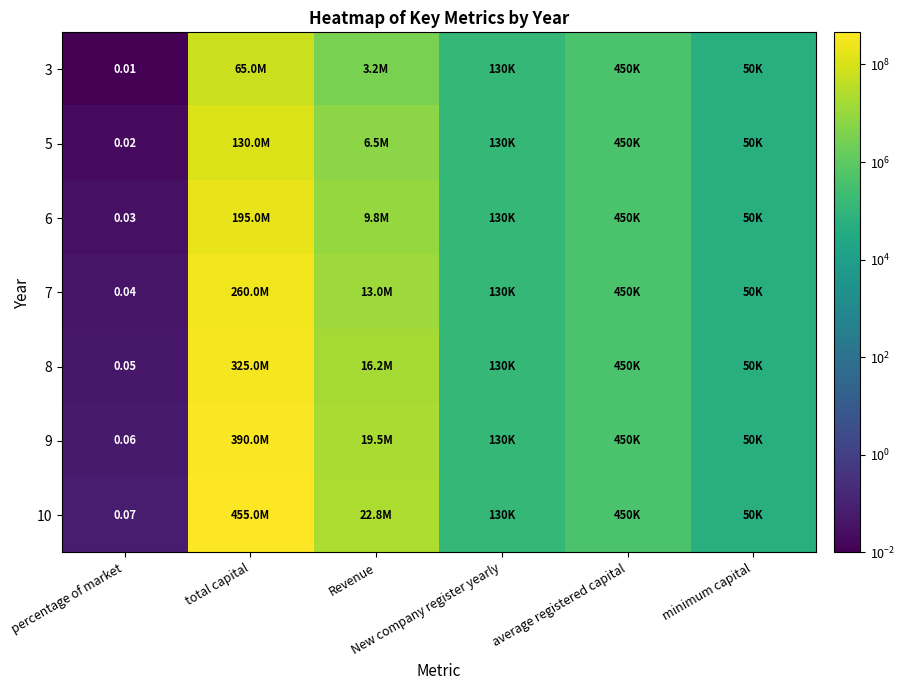

List the labels in order of 8 value, smallest first.

percentage of market, minimum capital, New company register yearly, average registered capital, Revenue, total capital